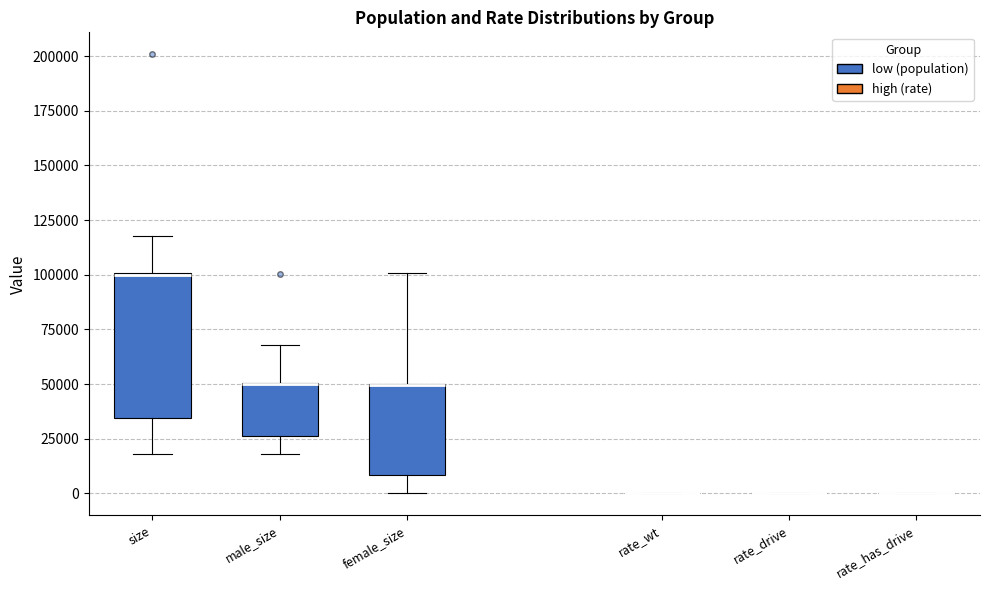

Reading left to right, transcribe this box plot: for each box, give where its median line is, the range the box spans, and where its two whiskers end, as read against the y-axis. The values are not printed on the chart, so give them approximately, as read against the axis.

size: median 100000 (drawn on the box's upper edge), box 35000 to 100000, whiskers 20000 to 120000
male_size: median 50000 (drawn on the box's upper edge), box 25000 to 50000, whiskers 20000 to 70000
female_size: median 50000 (drawn on the box's upper edge), box 10000 to 50000, whiskers 0 to 100000
rate_wt: box collapsed to a line at 0, whiskers 0 to 0
rate_drive: box collapsed to a line at 0, whiskers 0 to 0
rate_has_drive: box collapsed to a line at 0, whiskers 0 to 0